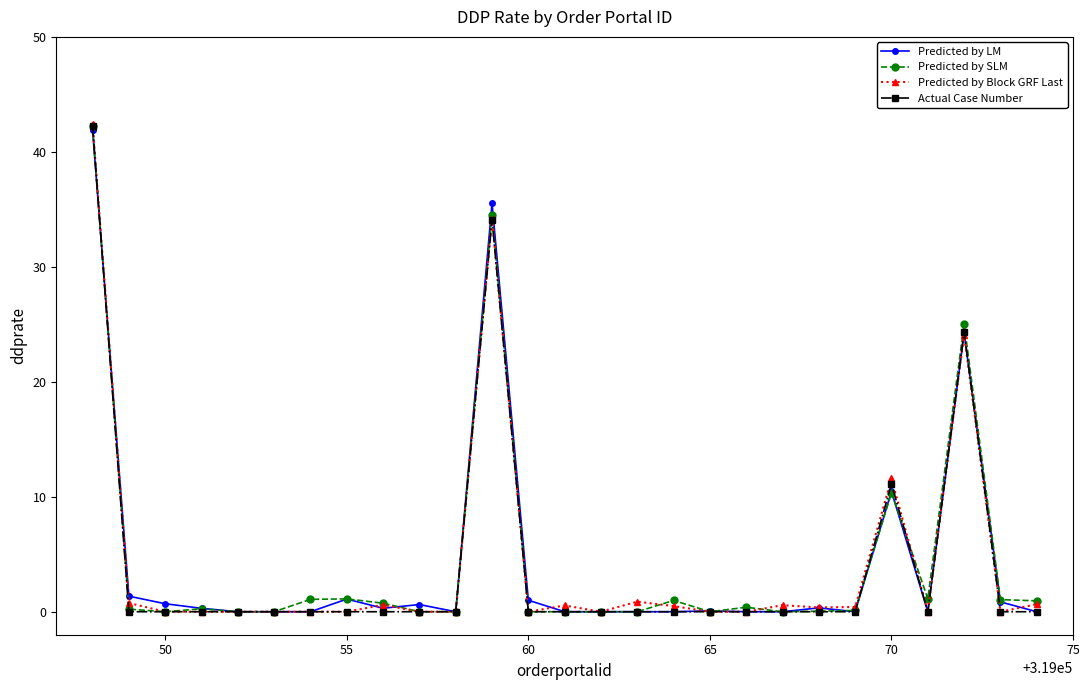

What is the average value of the Predicted by LM series?

4.4